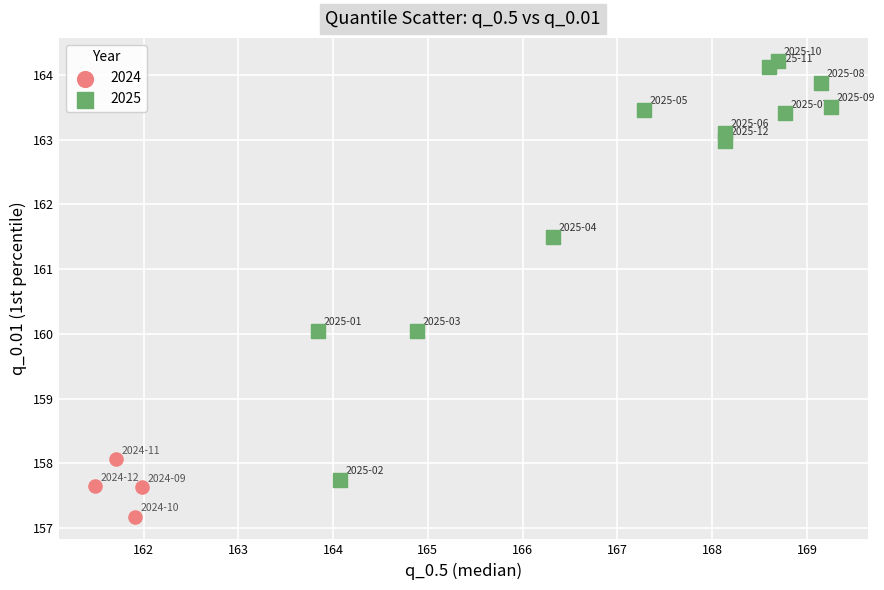

Which series reaches the minimum Y coordinate?

2024